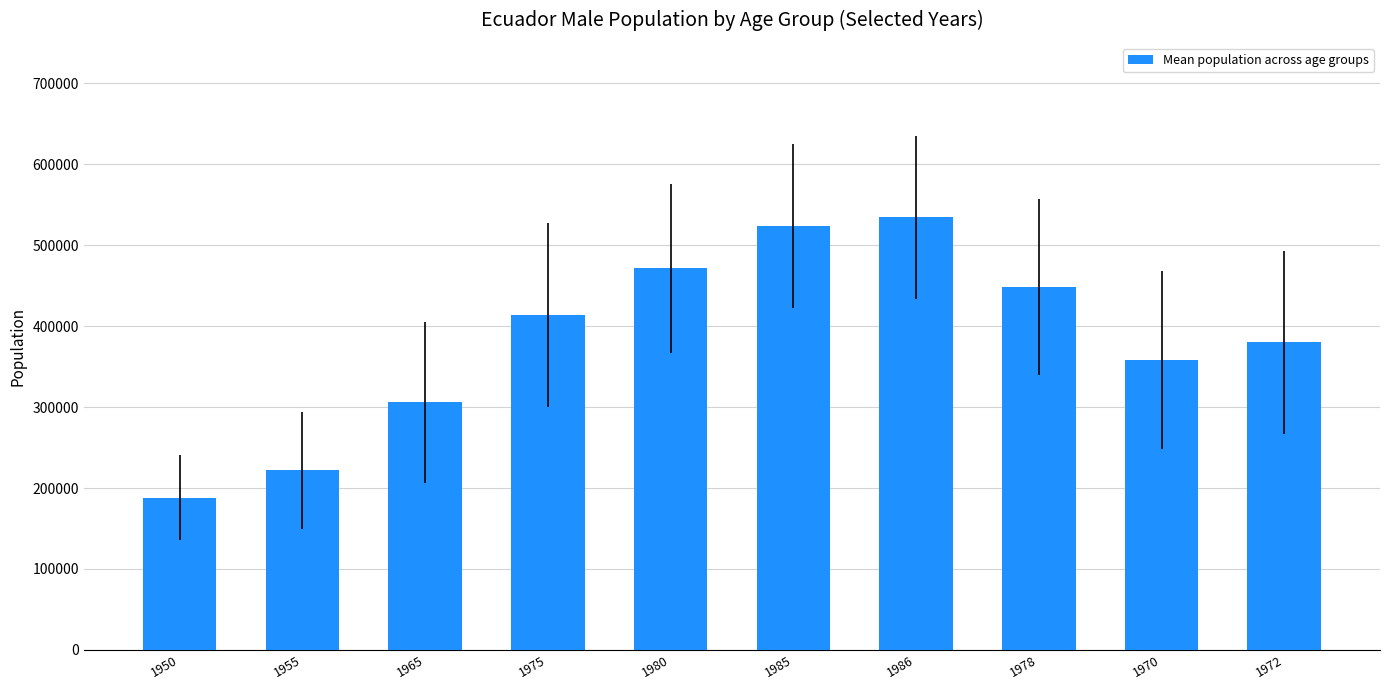

What is the value of the 3rd bar from the left?

305862.8